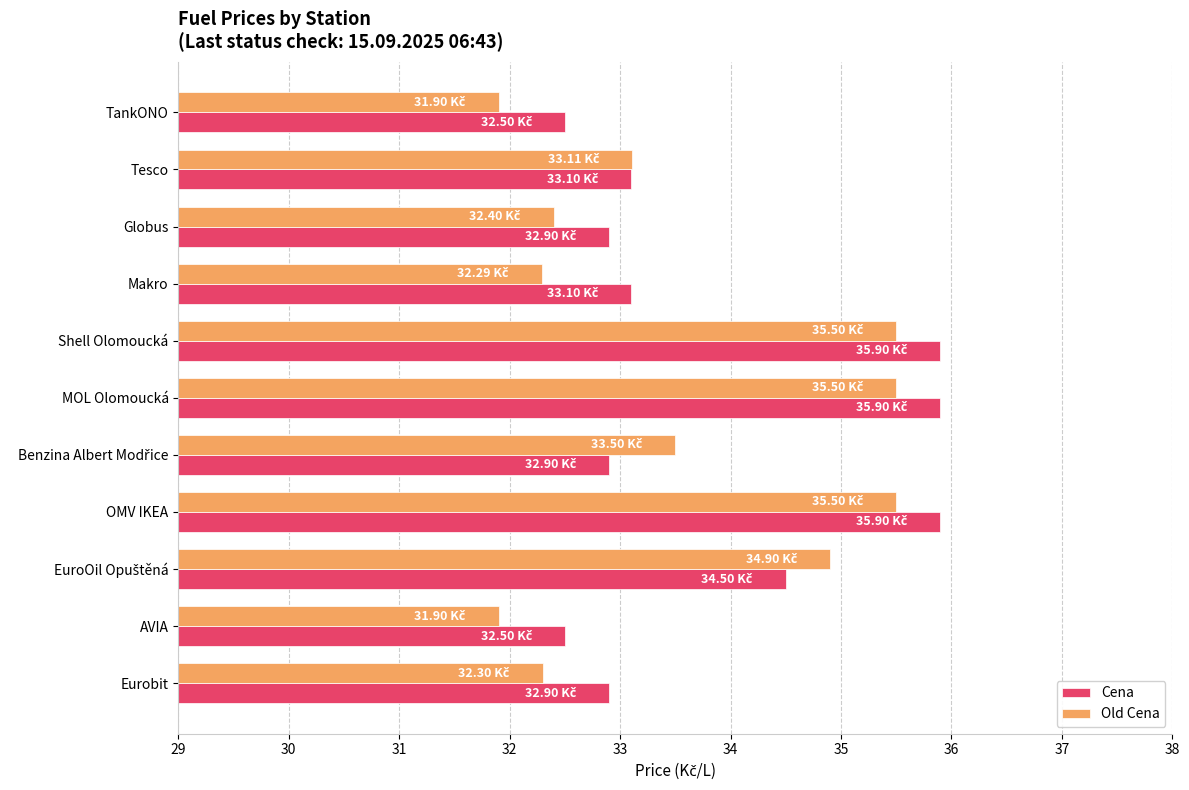

What is the average value of the Cena series?

33.8